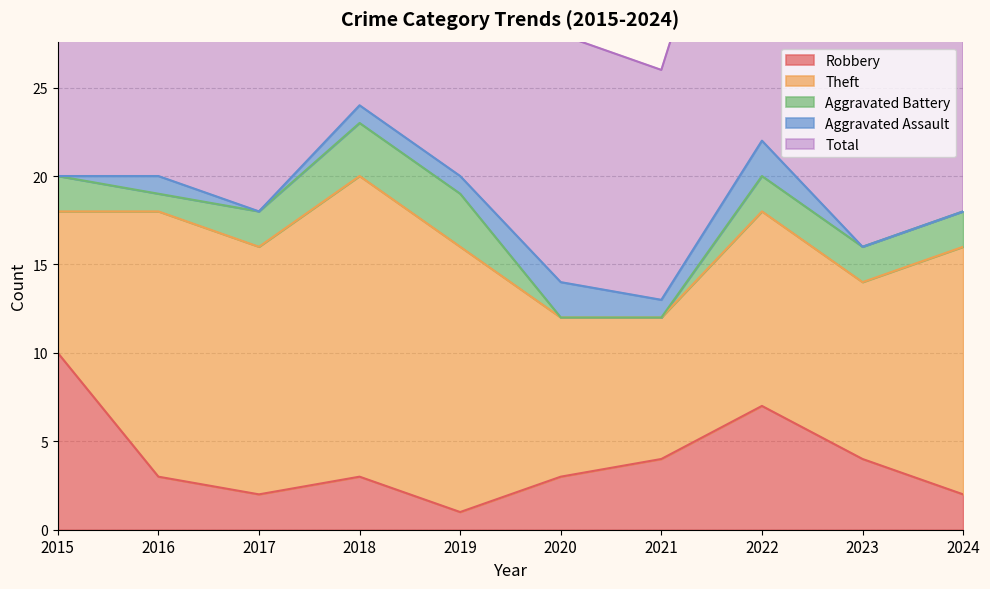

Which label corresponds to the smallest value in the chart?

2020